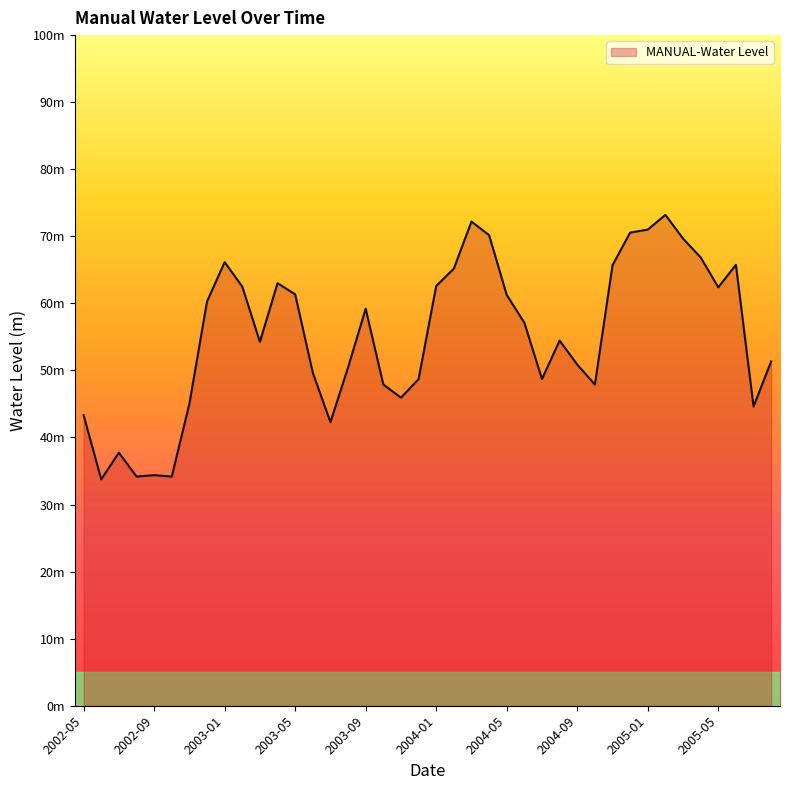

Is this an area chart (filled region under the line)?

Yes